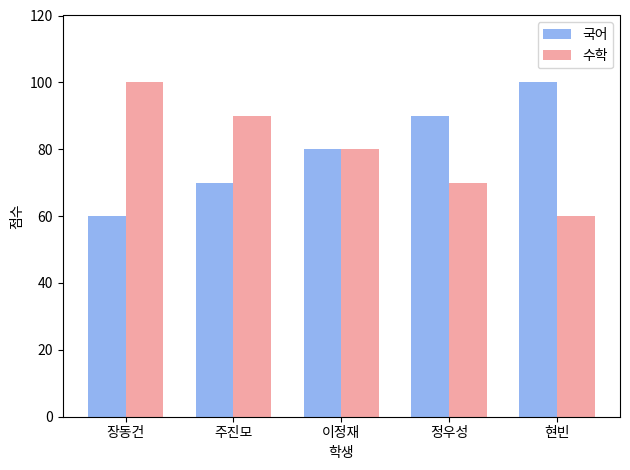

What is the label of the 4th bar from the left?

정우성